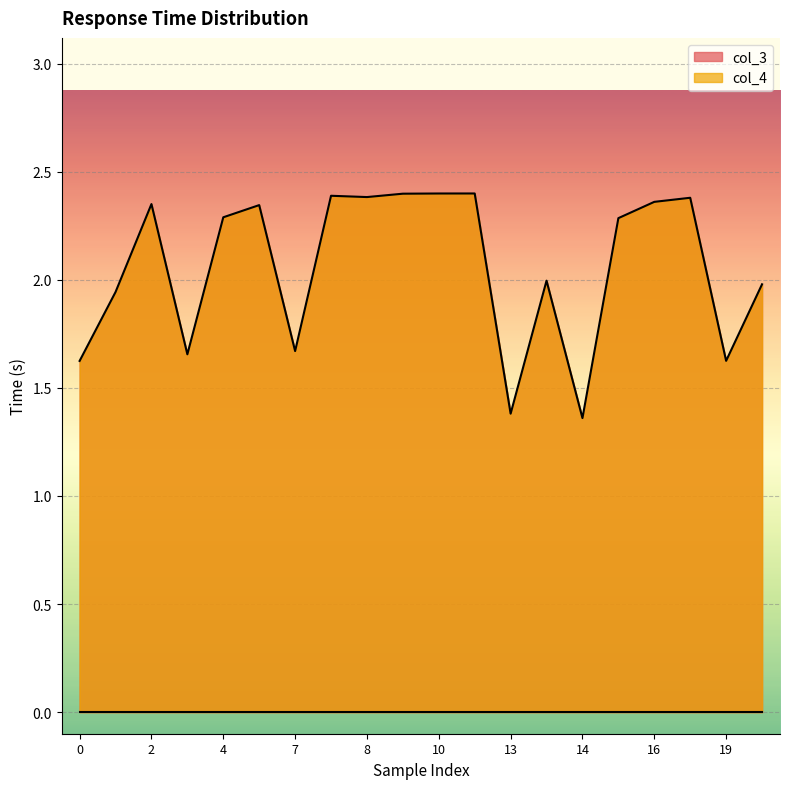

At which category does the data reach its first local valley?

3